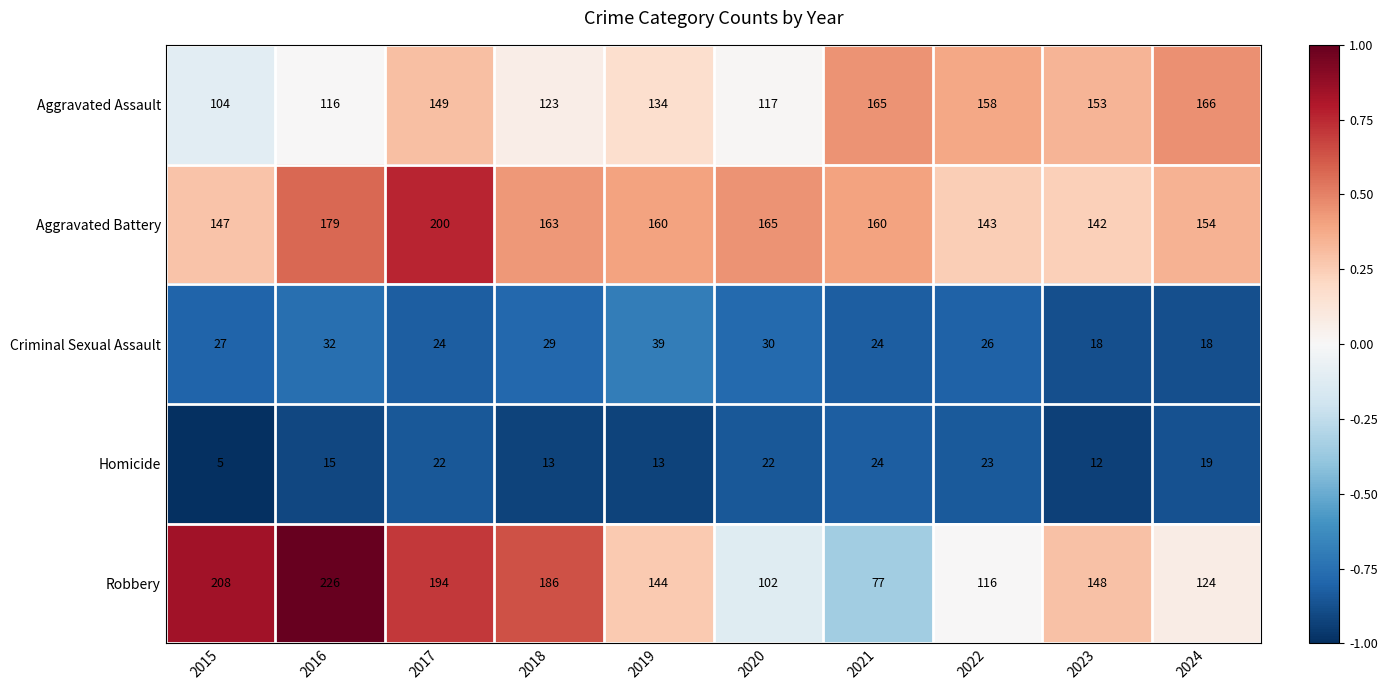

The value of Criminal Sexual Assault at 2019 is 18. True or false?

False